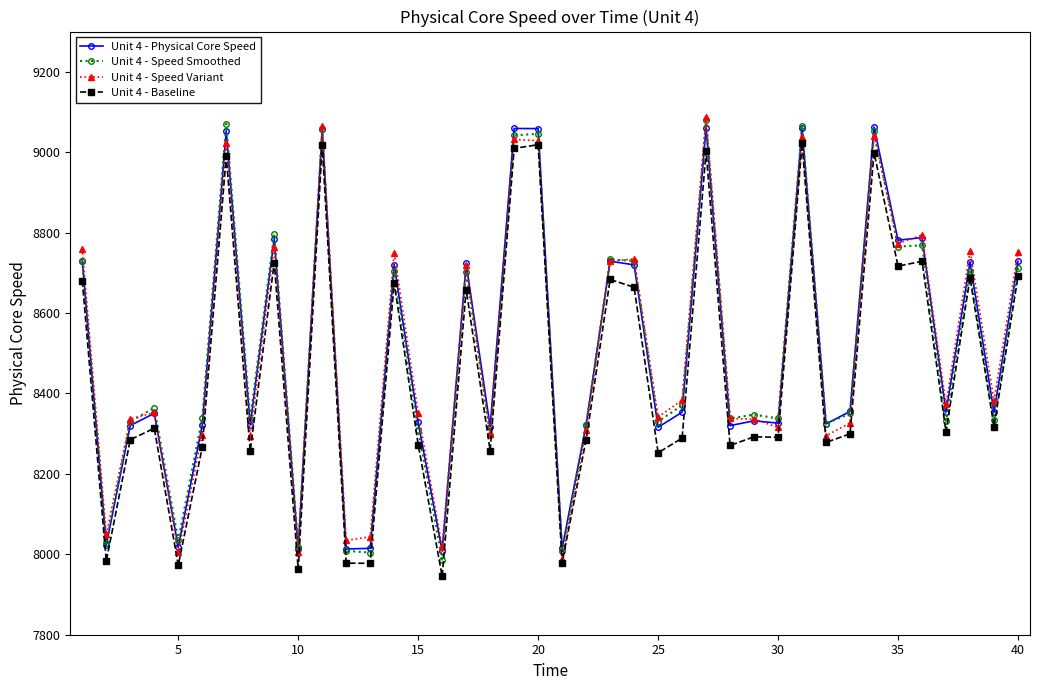

True or false: Unit 4 - Physical Core Speed has more than 0 interior local peaks.

True